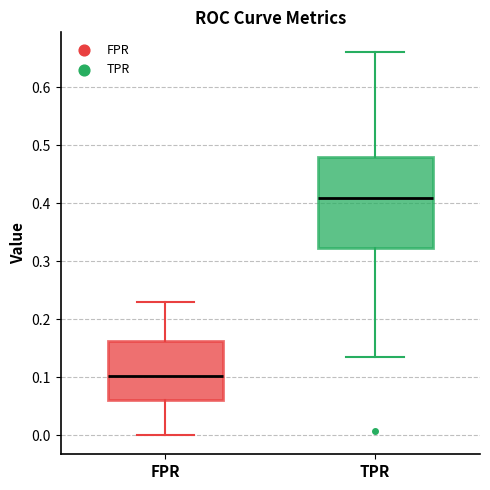

Which box is the tallest, from its lower edge to its upper edge?

TPR